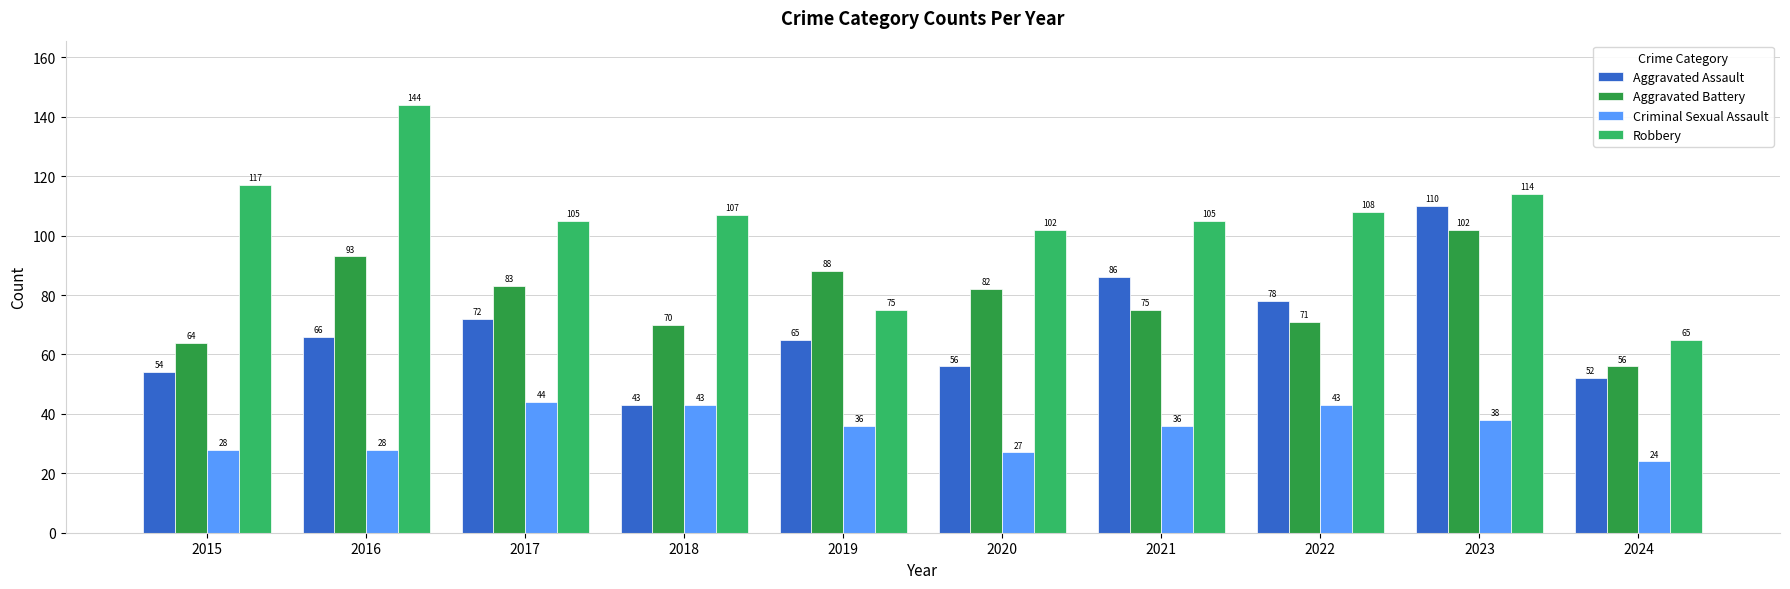

What is the approximate value of Aggravated Assault at 2023?

110